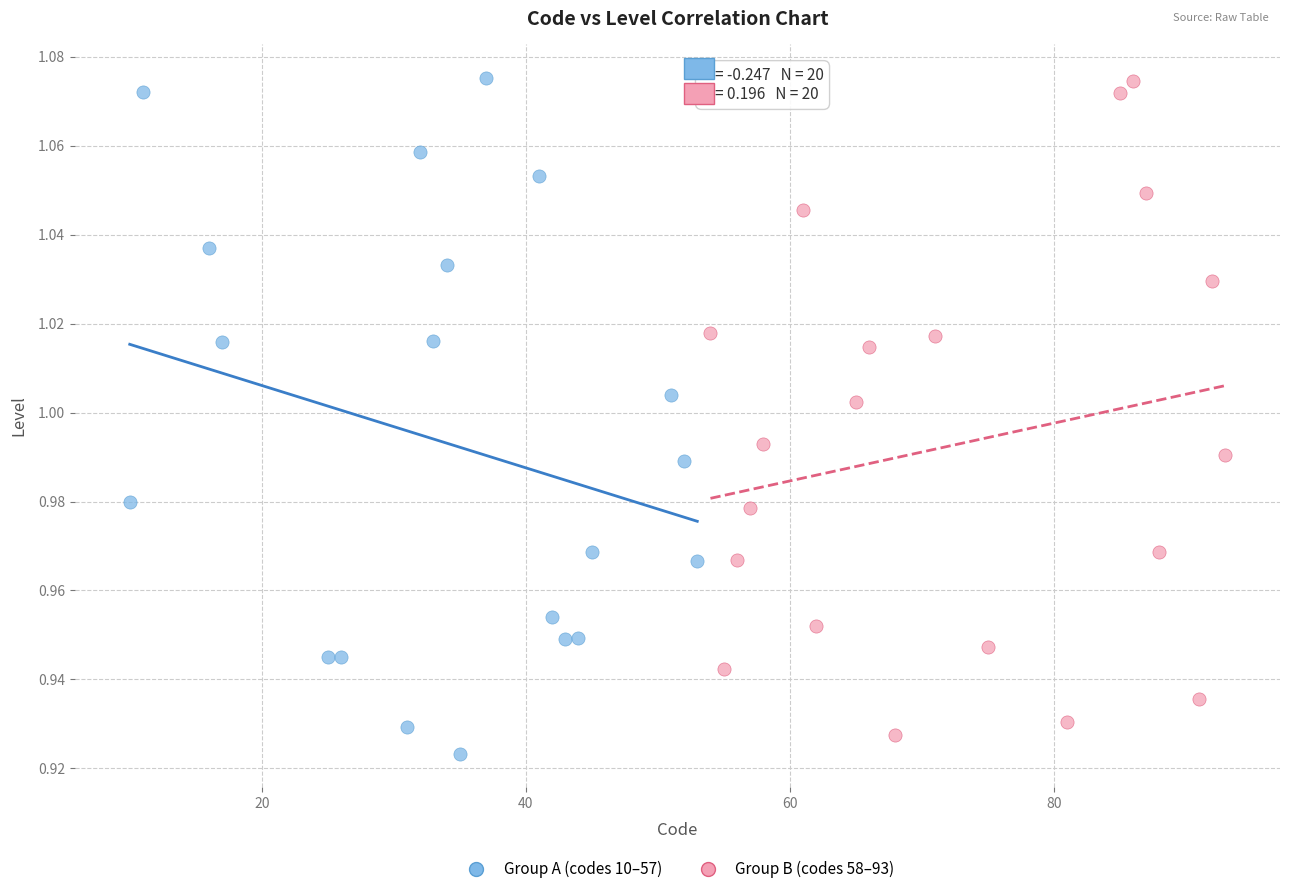

What are all the series names shown in the legend?

Group A (codes 10–57), Group B (codes 58–93)